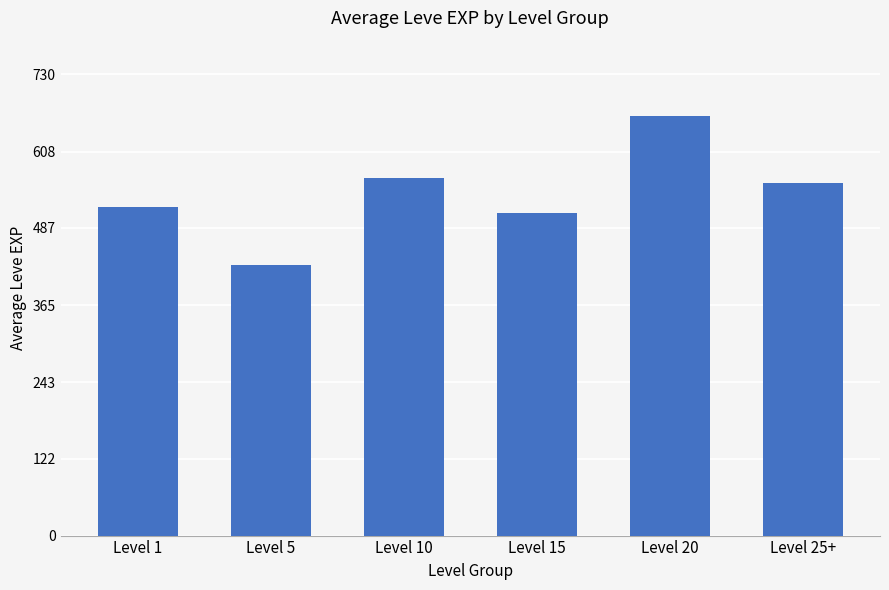

Which label corresponds to the largest value in the chart?

Level 20